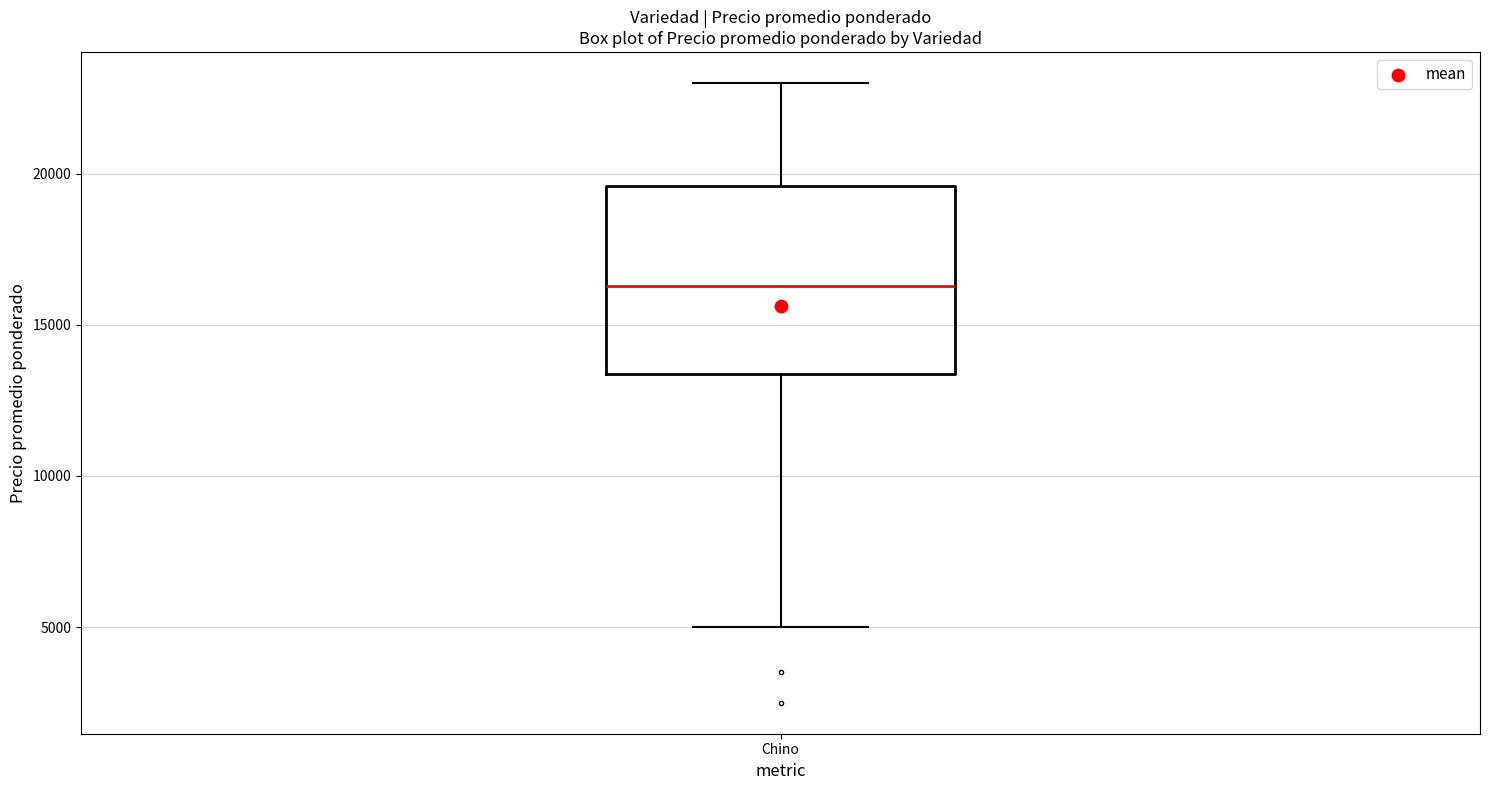

Read this box plot against the y-axis: the position of the median line, the range covered by the box, and the ends of both whiskers. The values are not printed on the chart, so give them approximately, as read against the axis.

median 16500, box 13500 to 19500, whiskers 5000 to 23000